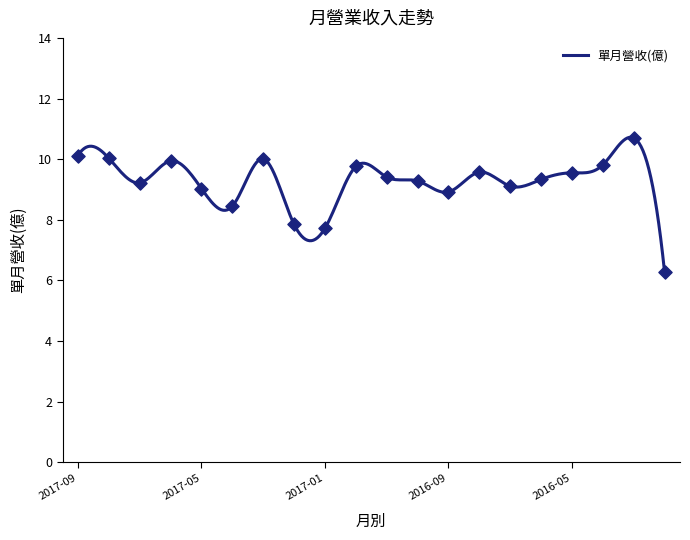

What is the change in value from 2016-12 to 2016-11?

-0.3